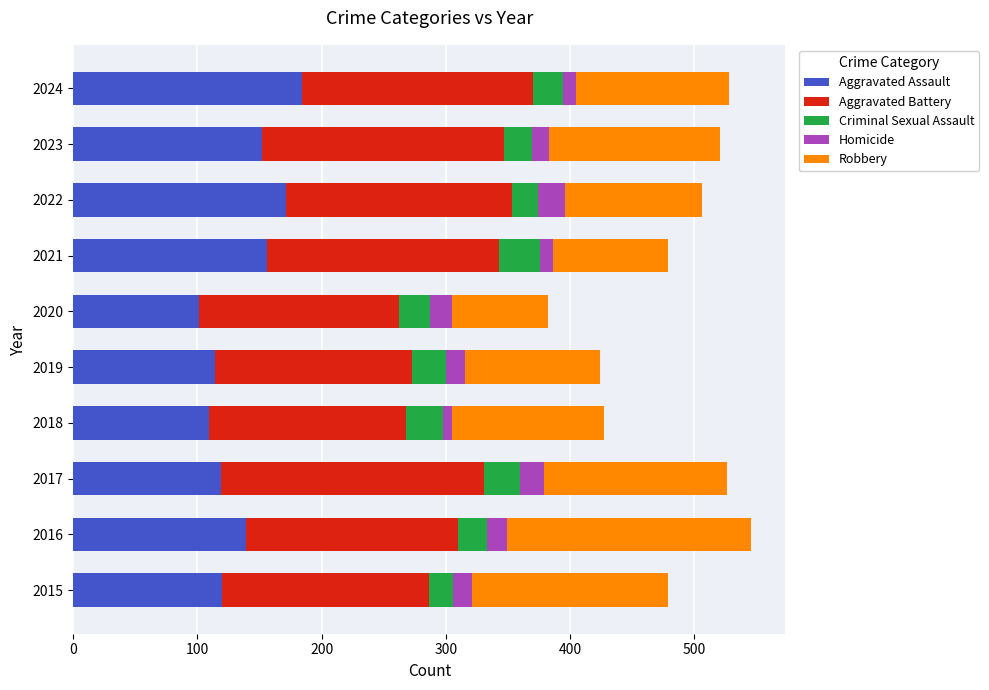

What is the highest value of the Aggravated Assault series?

184